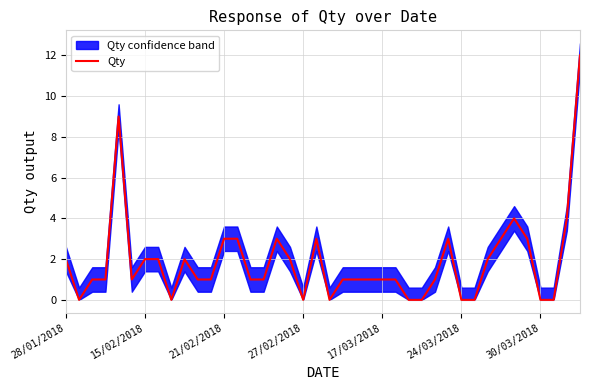

How many points are higher than both their immediate neighbors (excluding endpoints)?

6